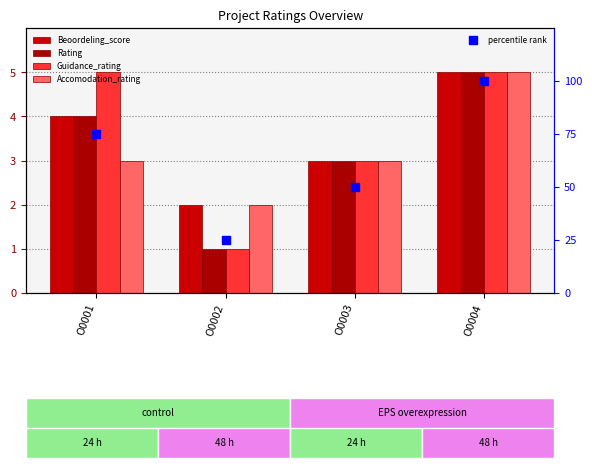

What are all the series names shown in the legend?

Beoordeling_score, Rating, Guidance_rating, Accomodation_rating, percentile rank